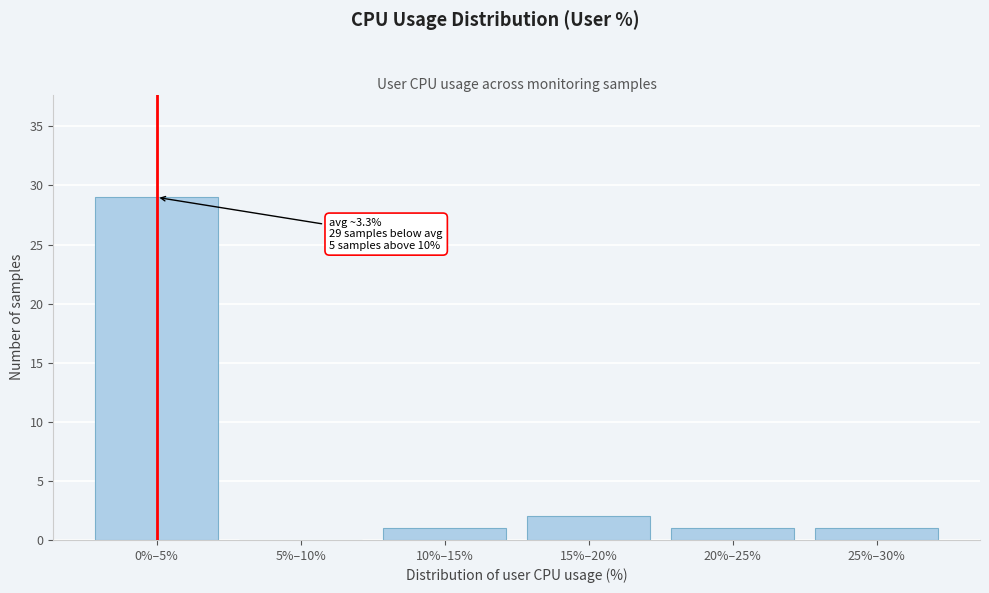

Reading left to right, list all the values displayed in this chart.

0%–5%=29	5%–10%=0	10%–15%=1	15%–20%=2	20%–25%=1	25%–30%=1